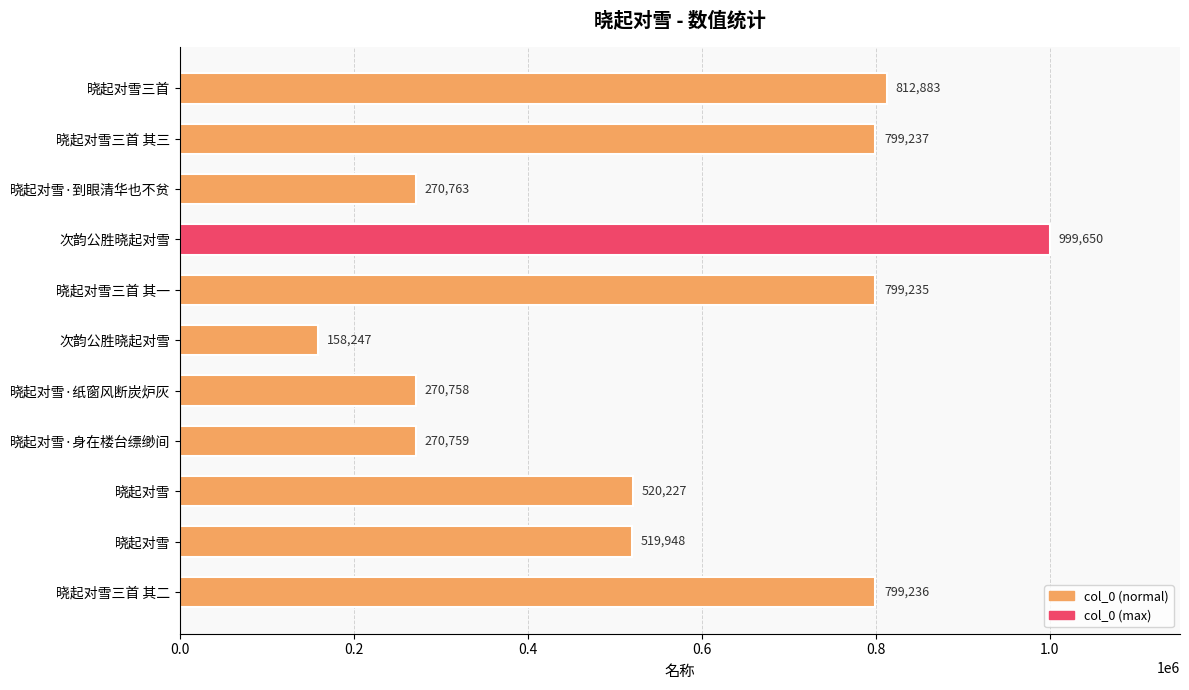

How many data points does each series have?

11